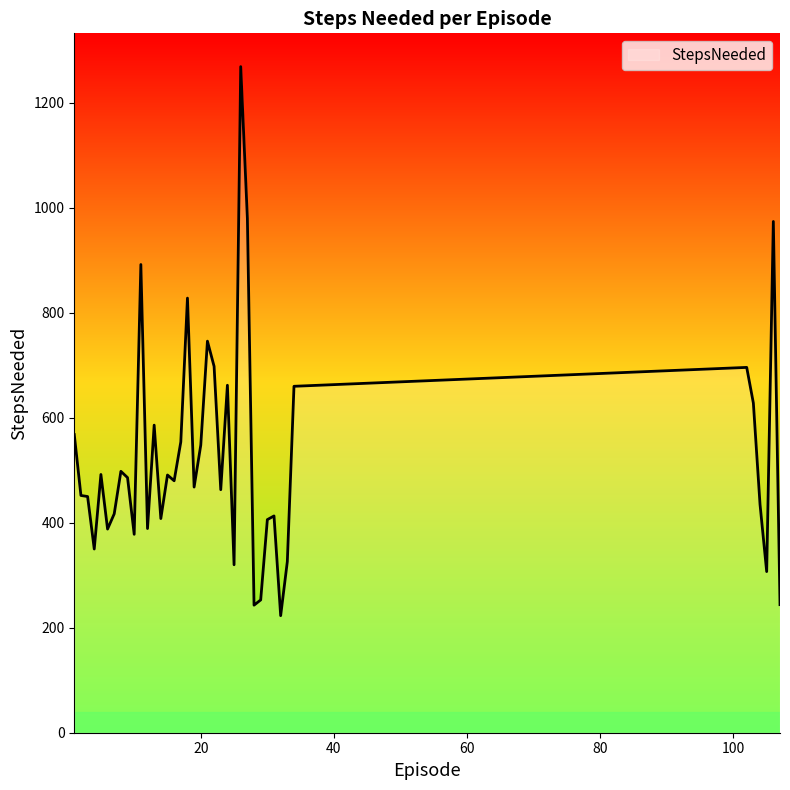

What is the difference between the maximum and minimum values?

1046